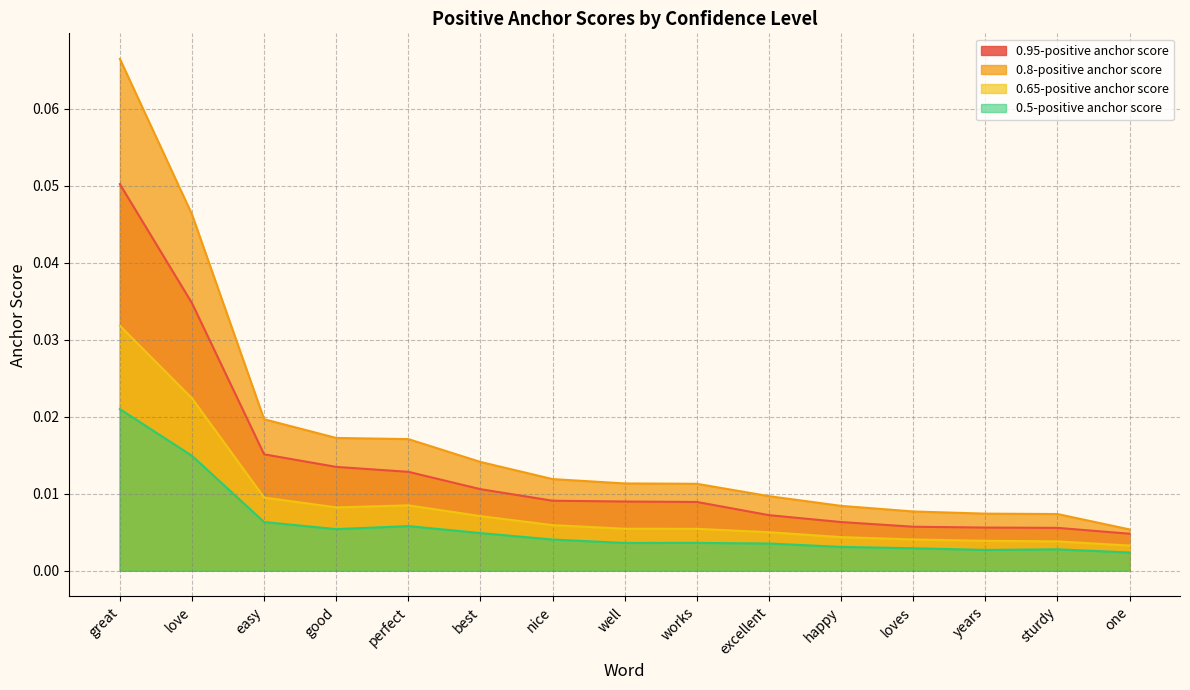

Between good and best, which is larger?

good